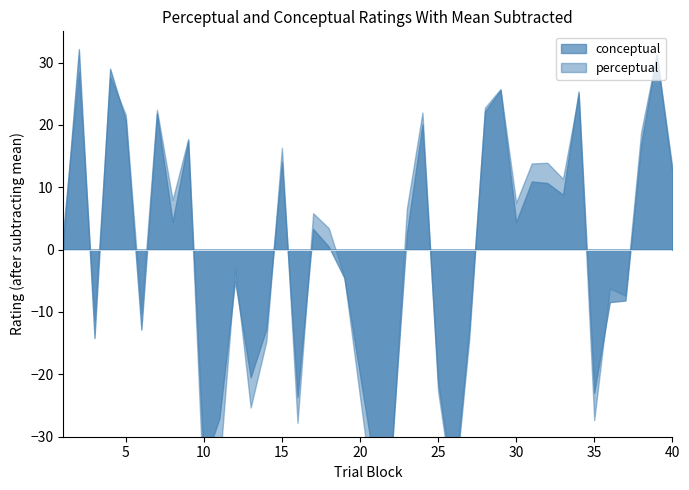

At which category does the chart reach its minimum across all series?

26